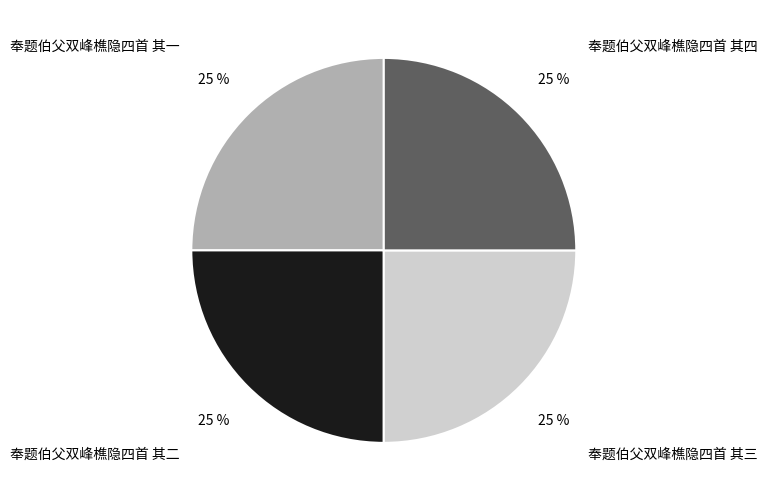

How many segments does this pie chart have?

4